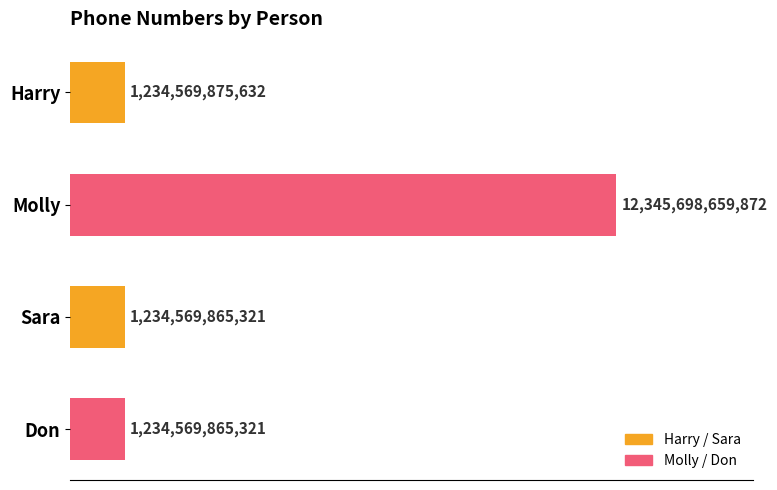

What is the minimum value shown in the chart?

1234569865321